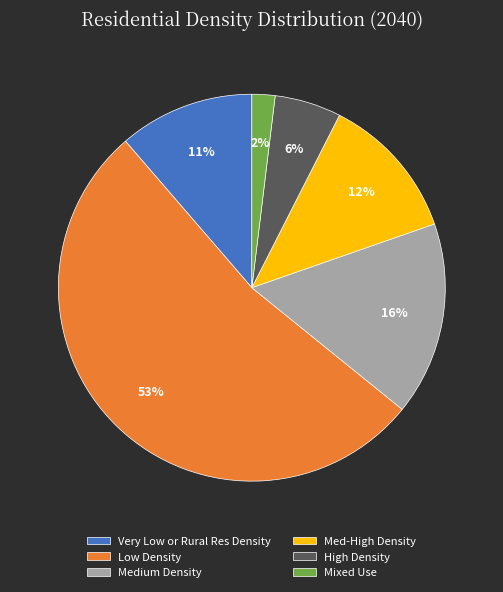

Between Very Low or Rural Res Density and Med-High Density, which is larger?

Med-High Density